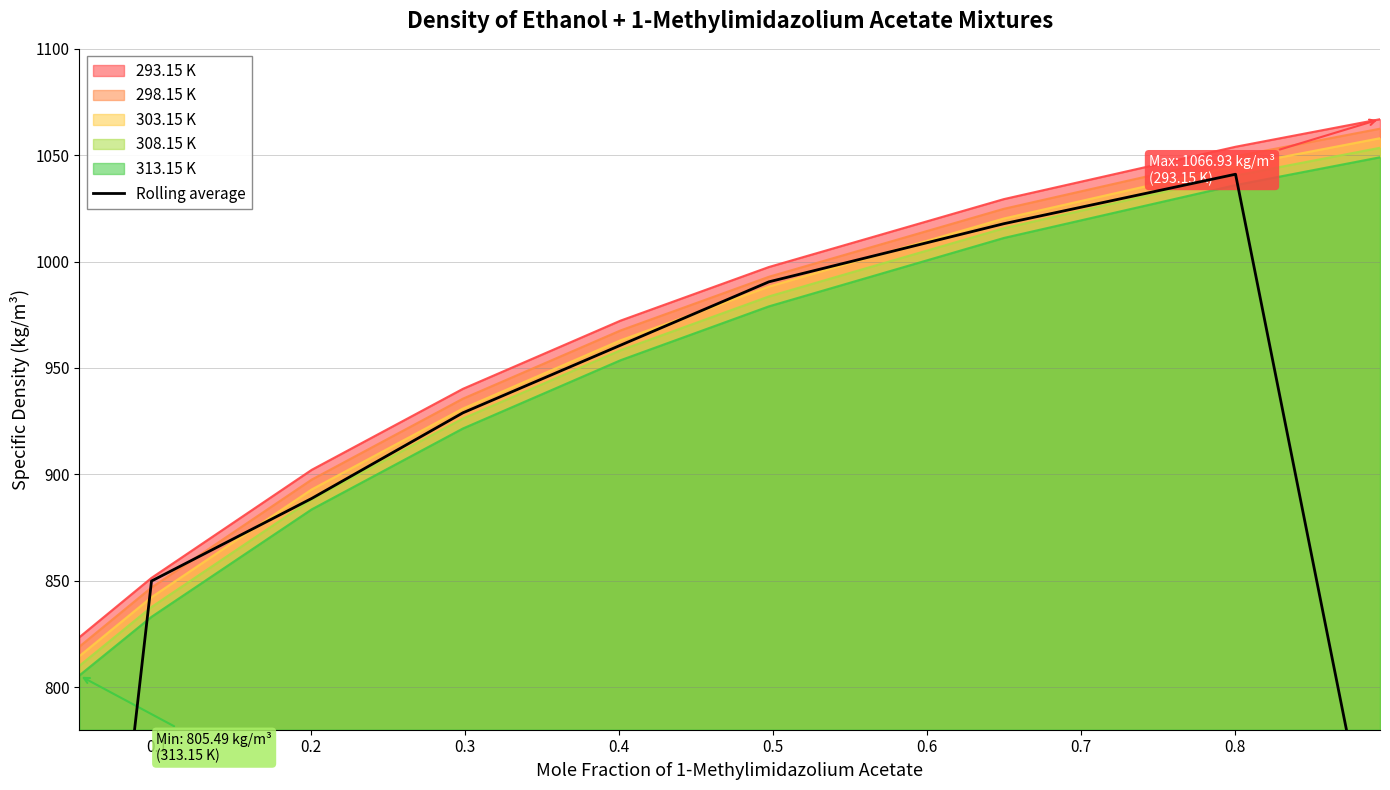

How many values are below 928?

4